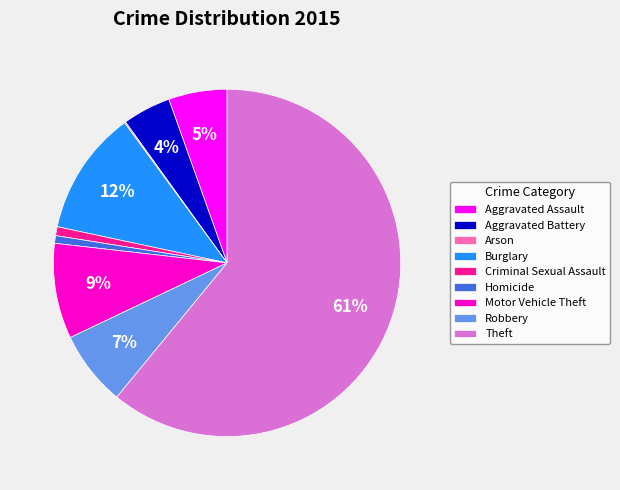

Which category has the biggest portion of the pie?

Theft